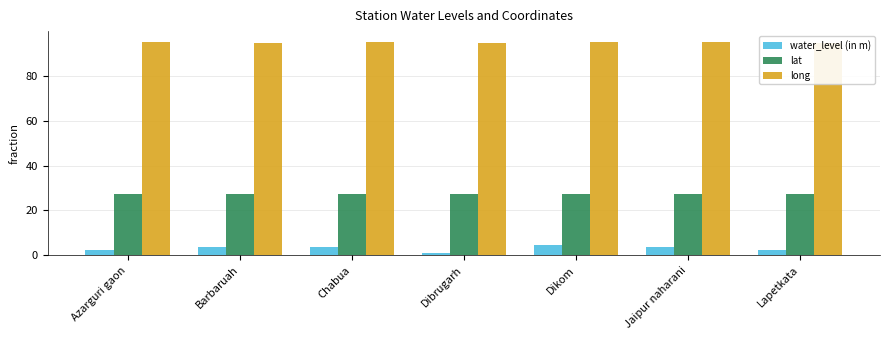

Between Barbaruah and Lapetkata, which is larger?

Barbaruah